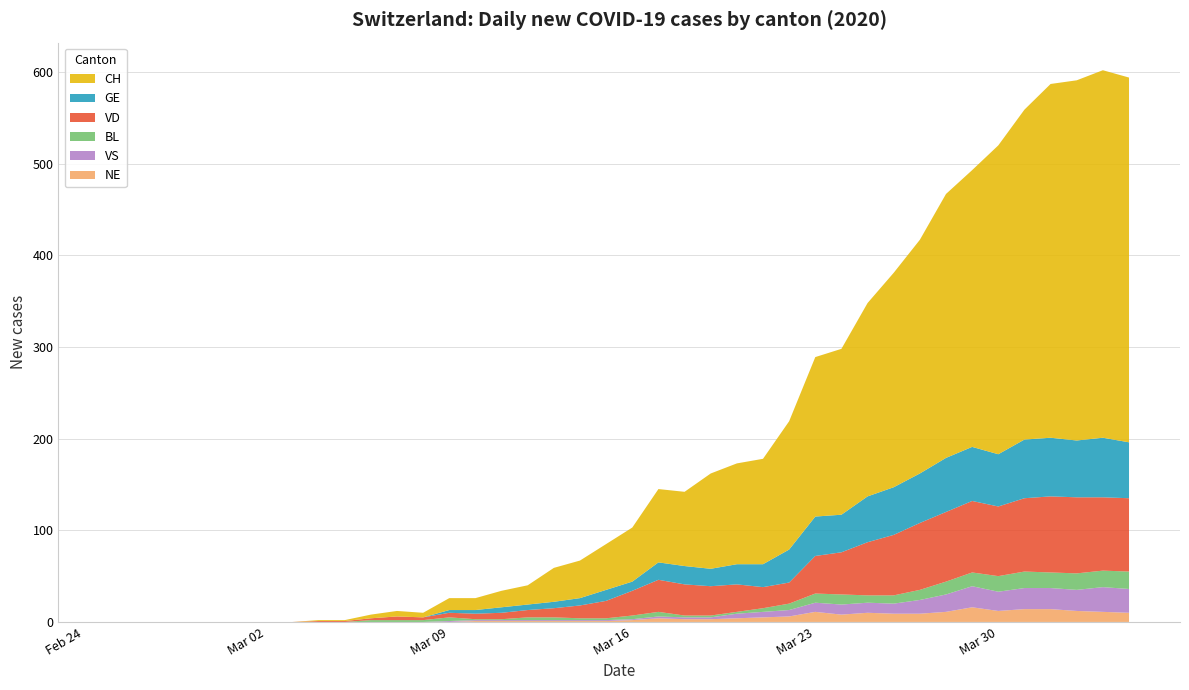

Reading left to right, transcribe all the data shown in this chart.

CH: 0	0	0	0	0	0	0	0	1	1	4	6	5	13	13	18	21	37	41	50	59	80	81	104	110	115	140	174	181	211	234	255	288	302	337	360	386	393	401	398
GE: 0	0	0	0	0	0	0	0	0	0	0	0	0	3	4	6	6	7	8	12	10	19	20	19	22	25	36	43	41	50	52	54	59	59	57	64	64	62	65	61
VD: 0	0	0	0	0	0	0	0	1	1	2	4	3	5	6	7	8	10	14	19	27	35	34	32	30	23	23	41	46	58	66	73	76	78	76	80	83	83	80	80
BL: 0	0	0	0	0	0	0	0	0	0	2	2	2	4	1	1	3	3	2	2	4	5	2	2	2	4	7	10	11	8	9	11	14	15	17	18	17	18	18	19
VS: 0	0	0	0	0	0	0	0	0	0	0	0	0	1	1	1	1	1	1	1	1	2	2	2	5	6	7	10	11	11	11	15	19	23	21	23	23	23	27	26
NE: 0	0	0	0	0	0	0	0	0	0	0	0	0	0	1	1	1	1	1	1	2	4	3	3	4	5	6	11	8	10	9	9	11	16	12	14	14	12	11	10